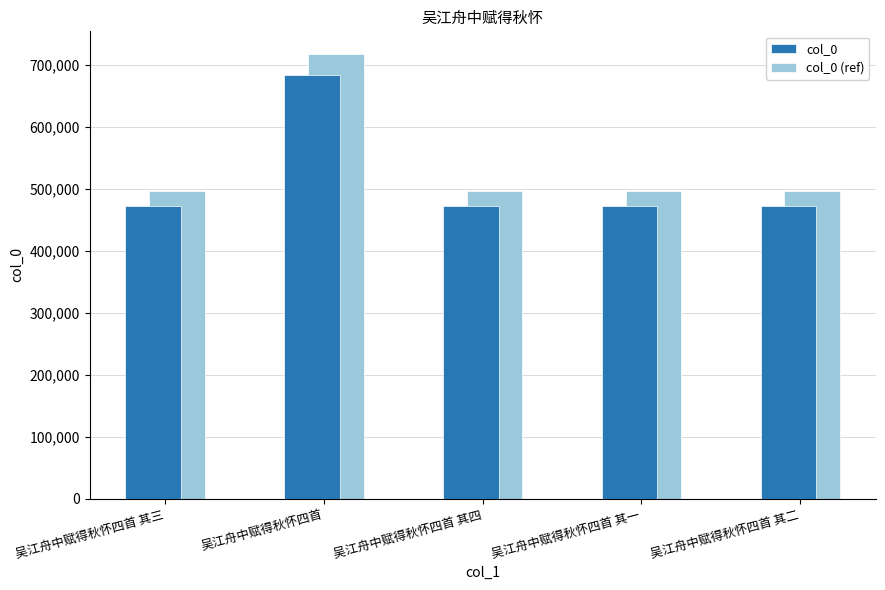

Count the number of categories in the chart.

5